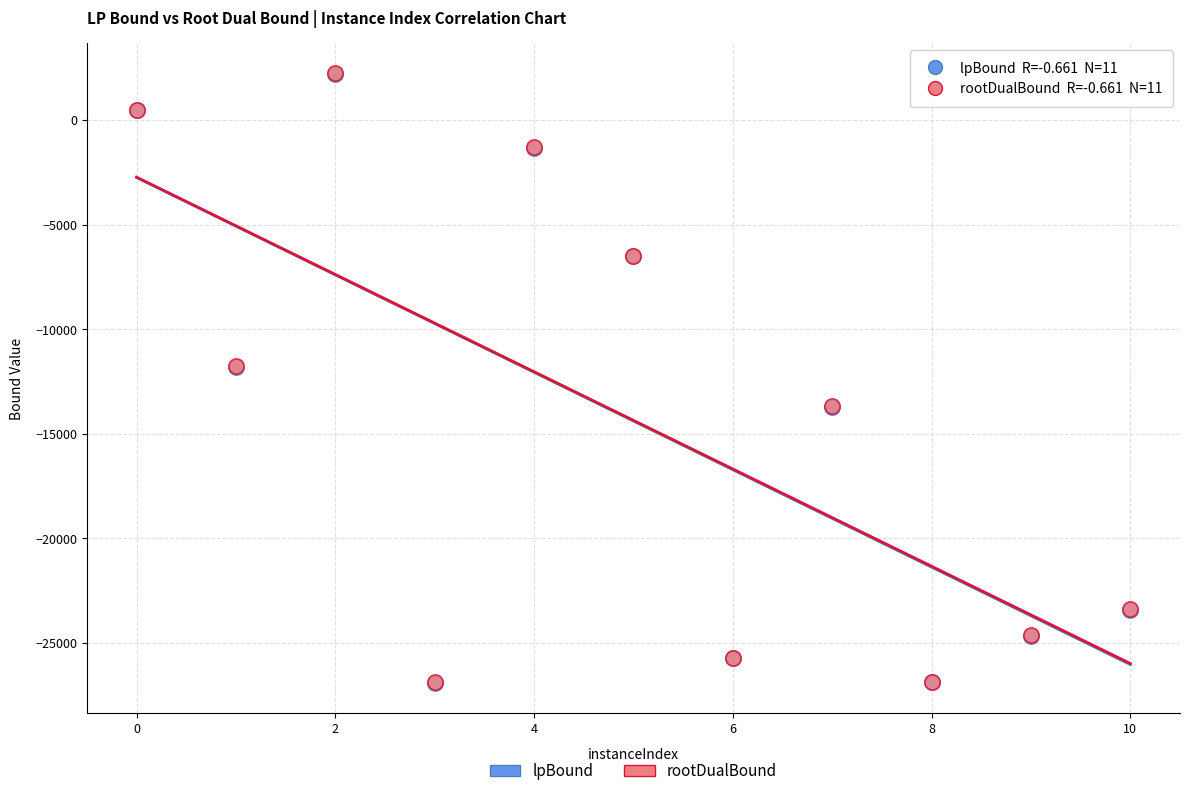

What are all the series names shown in the legend?

lpBound, rootDualBound